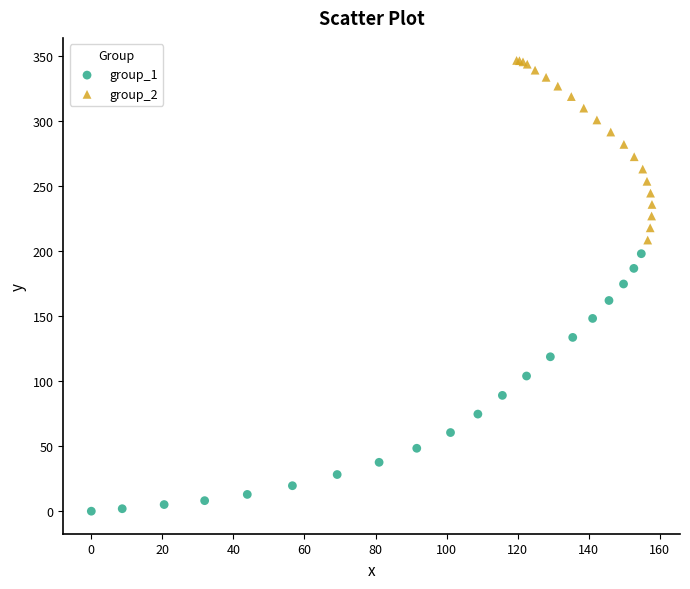

Which series contains the highest Y value?

group_2